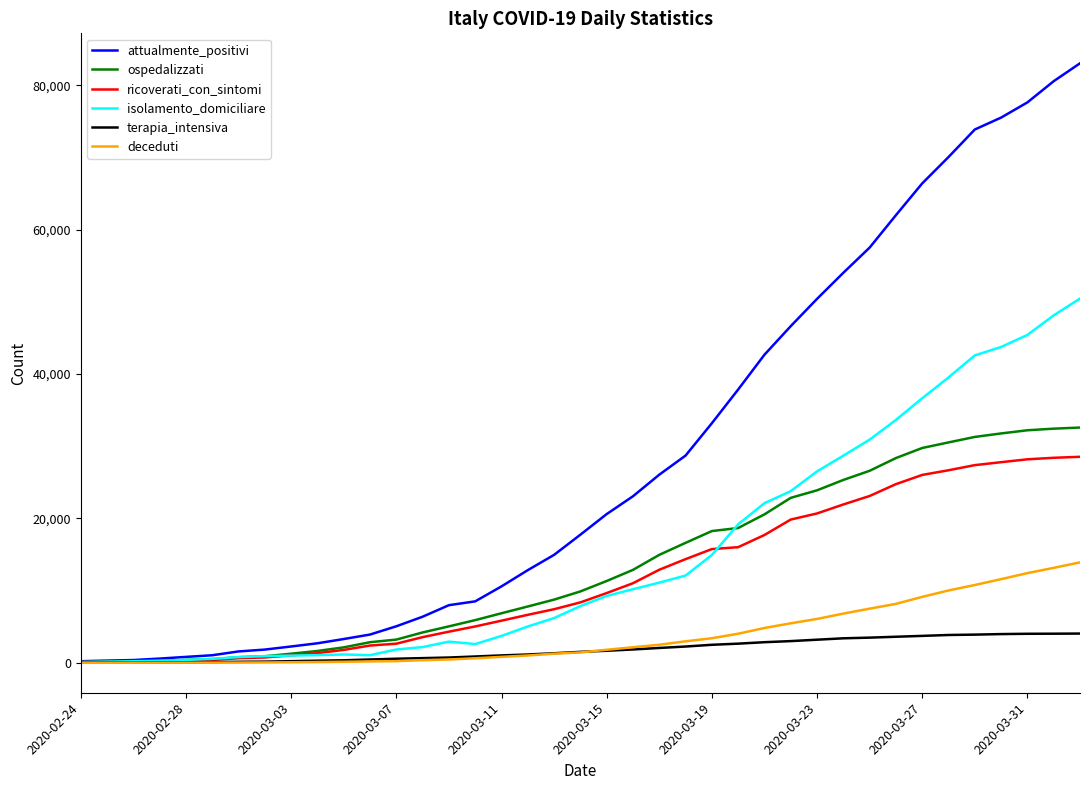

How many distinct data groups are displayed?

6